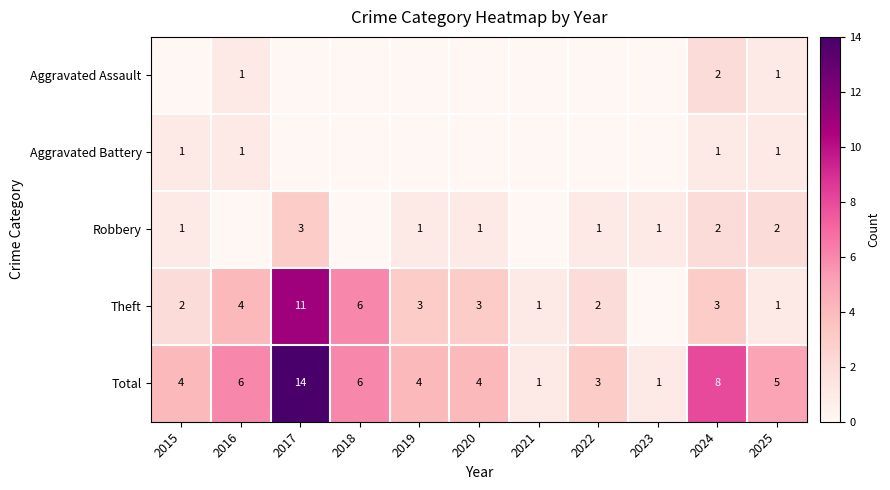

Is the value of Robbery at 2024 greater than the value of Total at 2025?

No